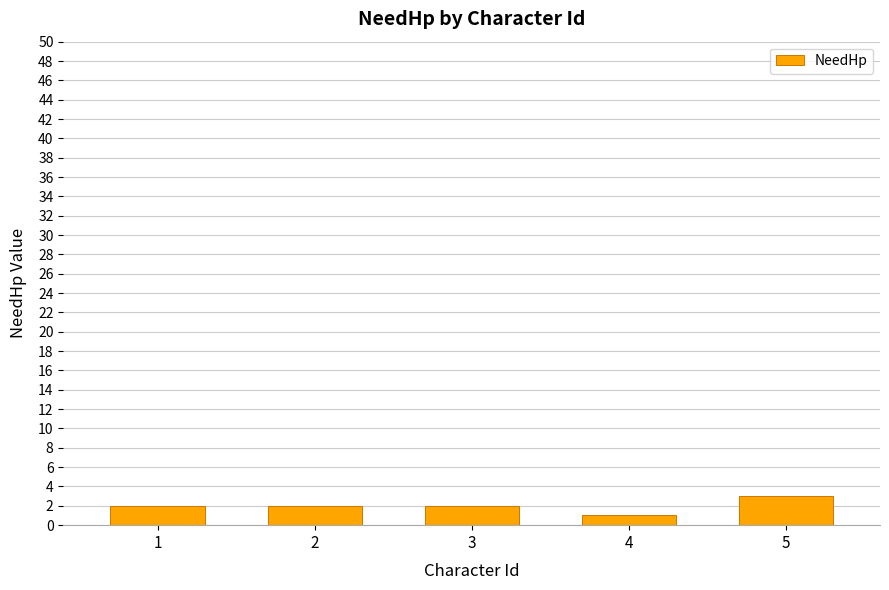

What is the value of the 5th bar from the left?

3